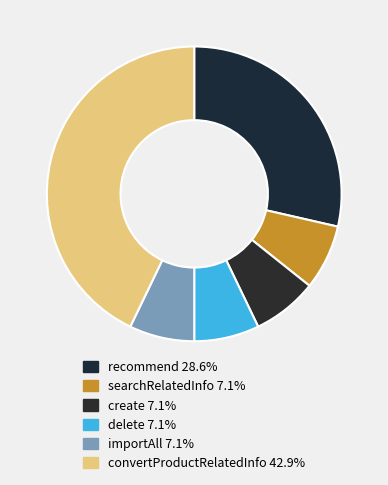

Approximately how many times larger is the value at recommend compared to delete?

4.0